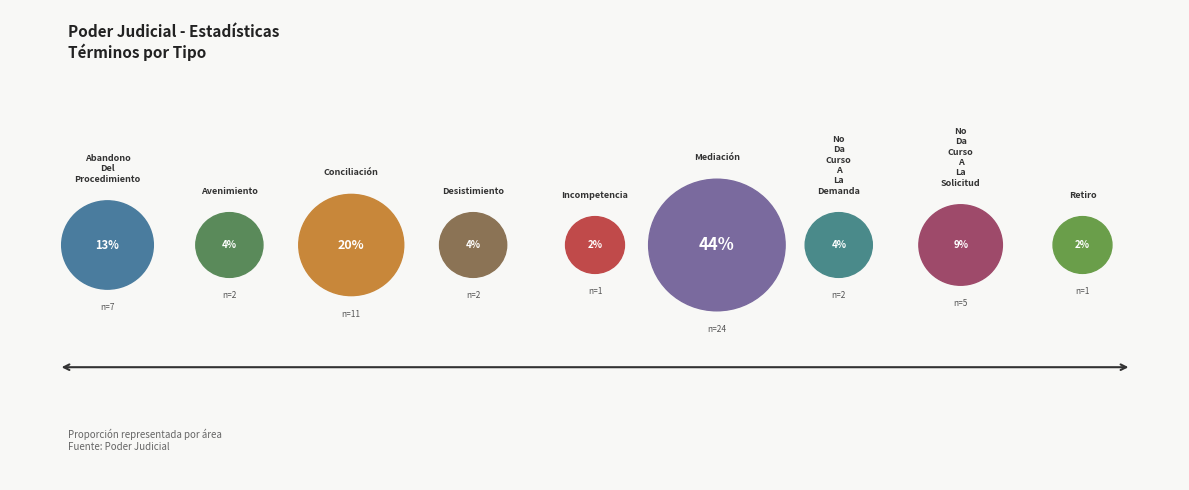

Is No Da Curso A La Solicitud the majority of the pie?

No